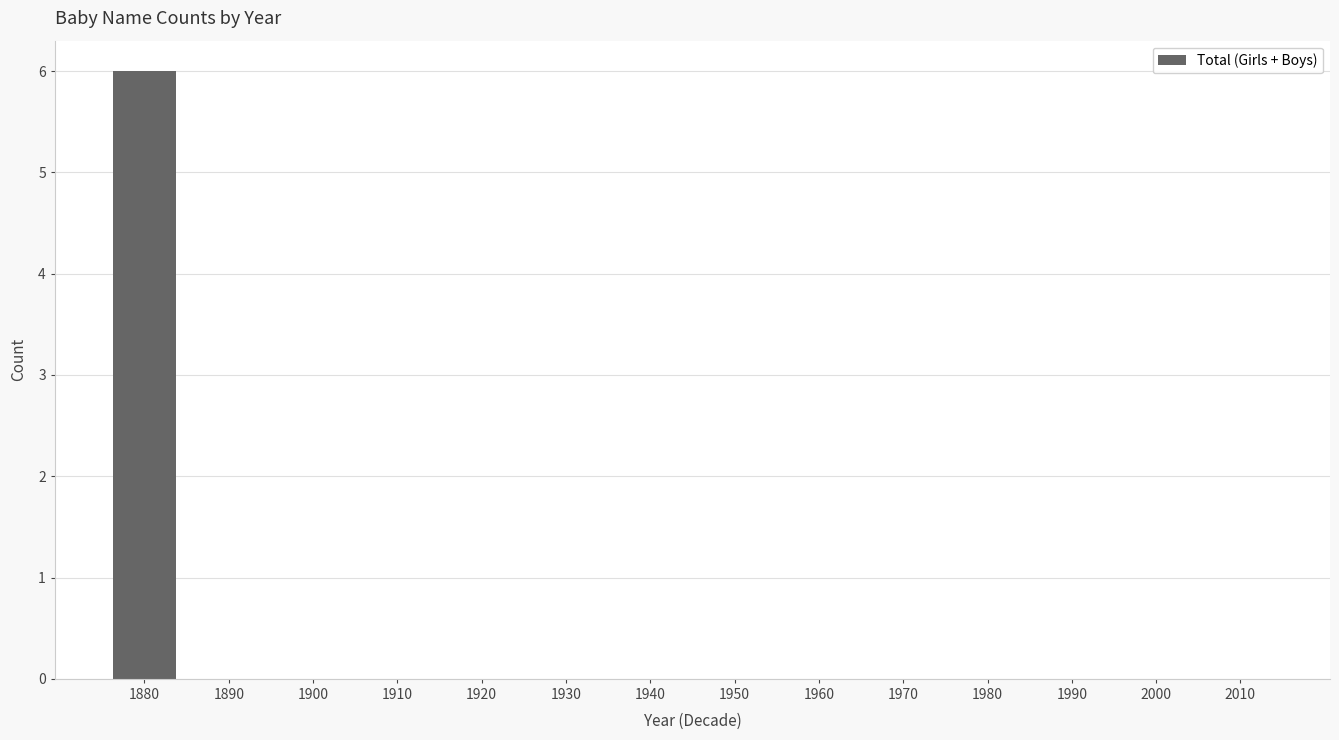

Reading left to right, what are all the values shown in this chart?

6	0	0	0	0	0	0	0	0	0	0	0	0	0